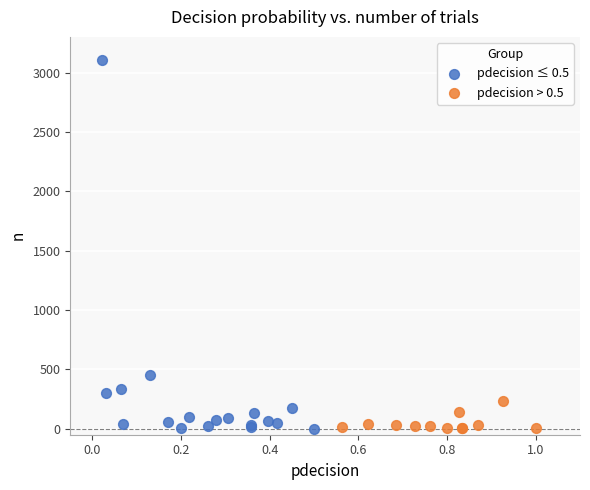

What are all the series names shown in the legend?

pdecision ≤ 0.5, pdecision > 0.5